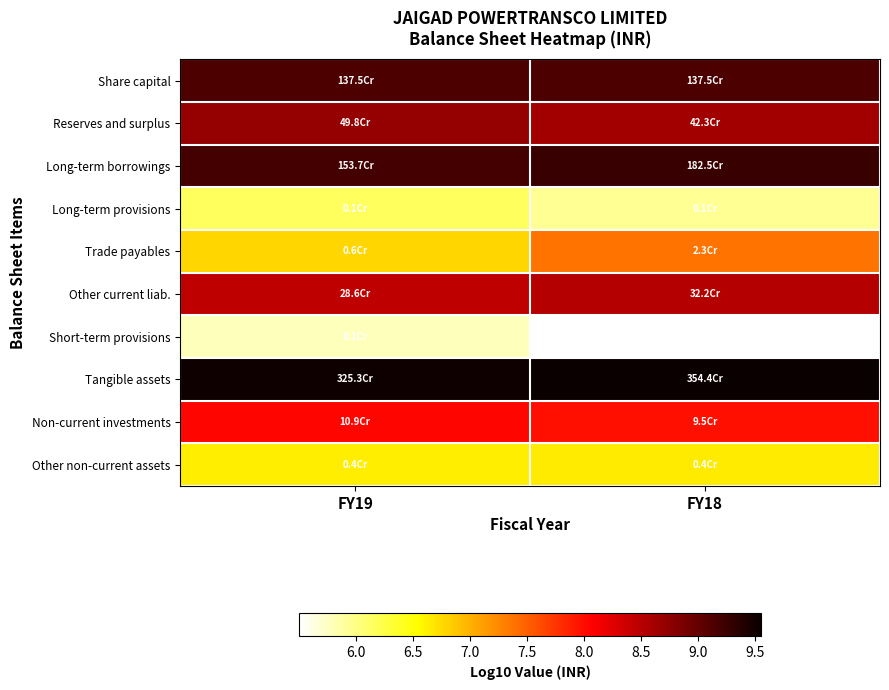

At which category is the sum across all series the highest?

FY18